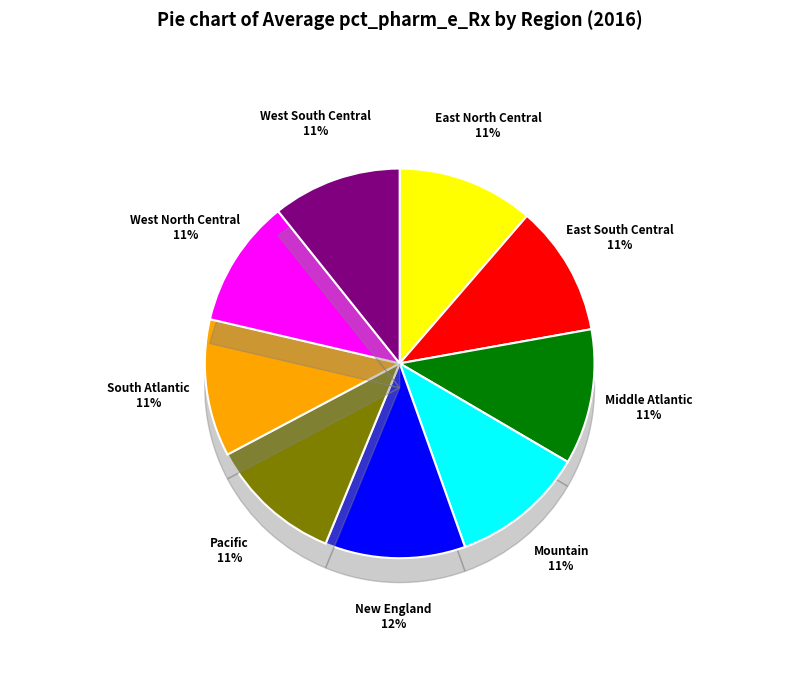

Is it true that East North Central is 11% of the pie?

True